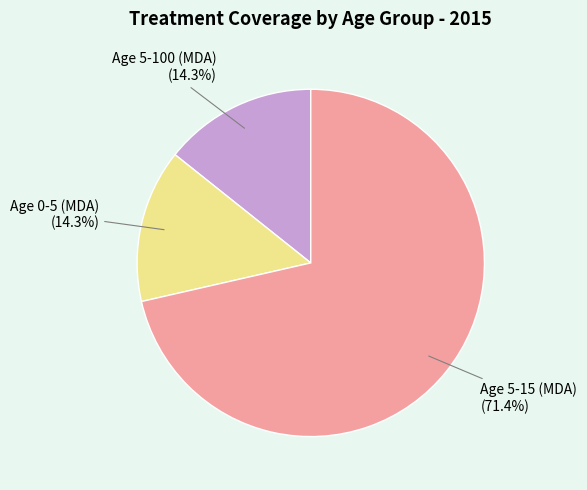

To the nearest percent, what portion does Age 5-15 (MDA) represent?

71%